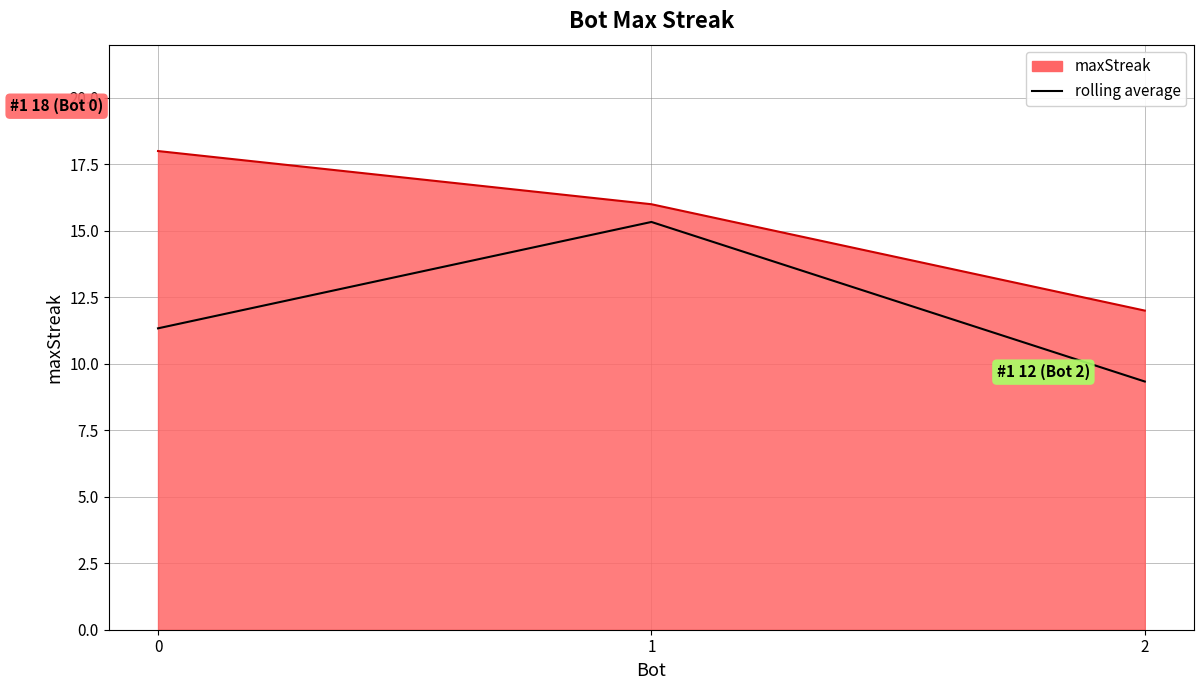

Rank the series at 0 from lowest to highest value.

rolling average, maxStreak